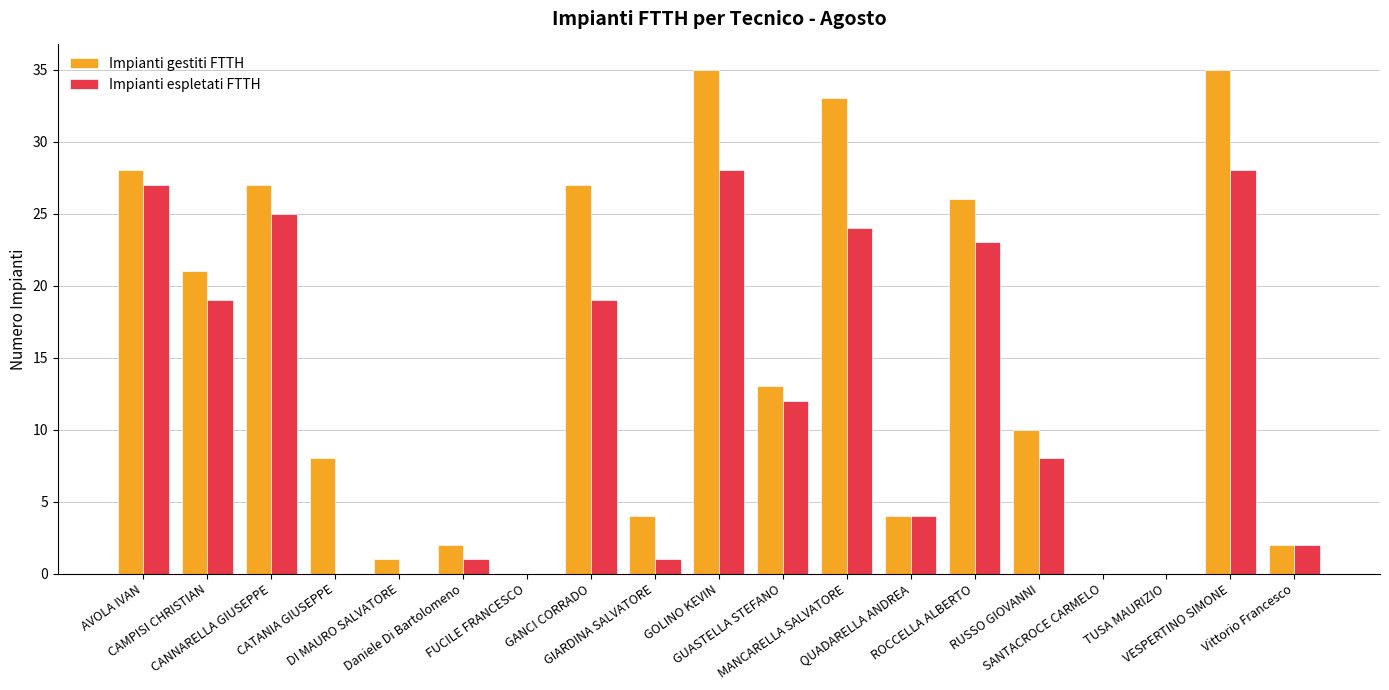

What are all the series names shown in the legend?

Impianti gestiti FTTH, Impianti espletati FTTH